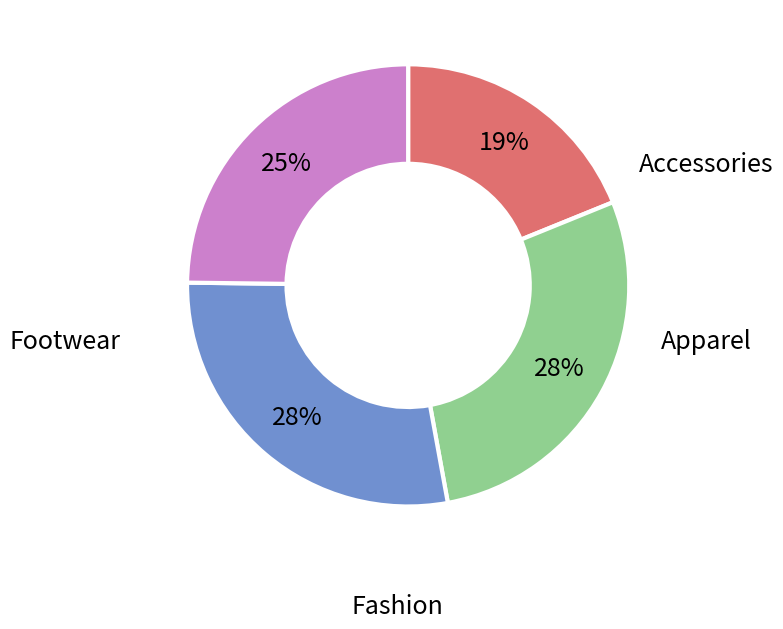

Count the number of slices in the pie.

4